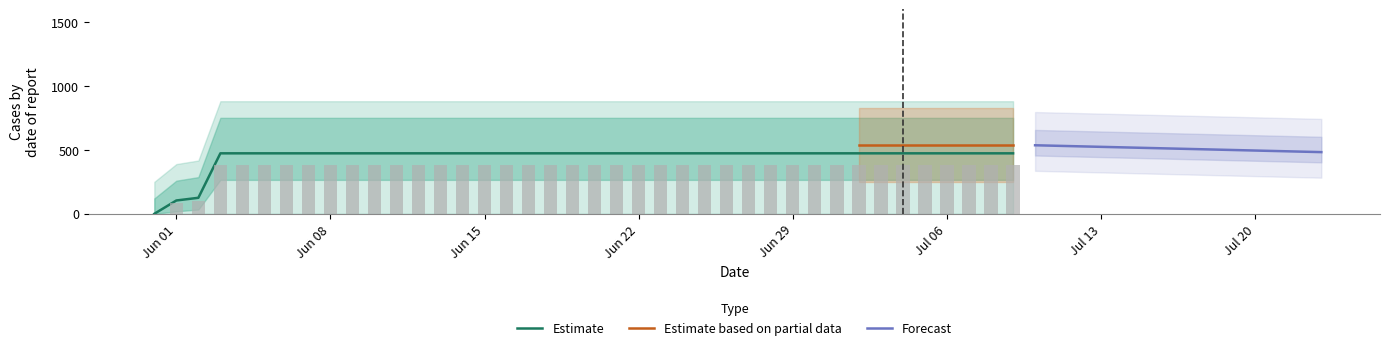

How many values exceed 473?

37